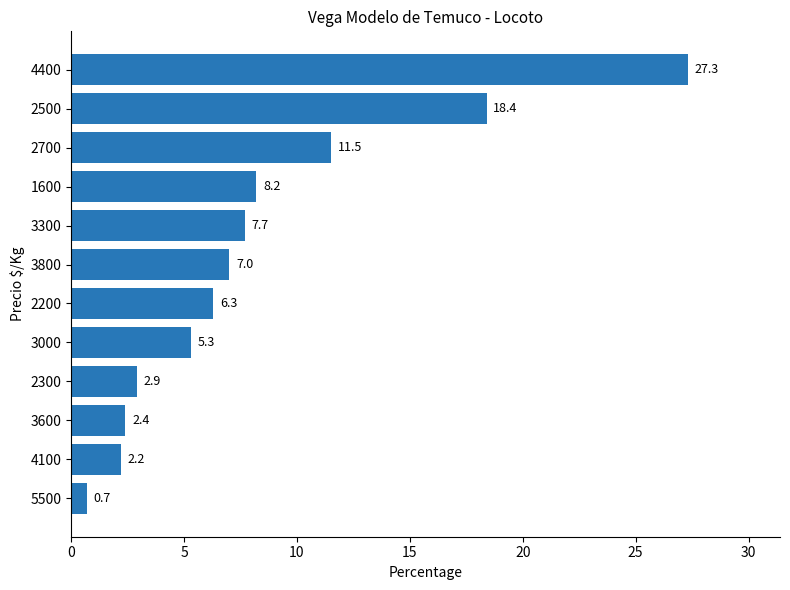

Count the number of data series in this chart.

1